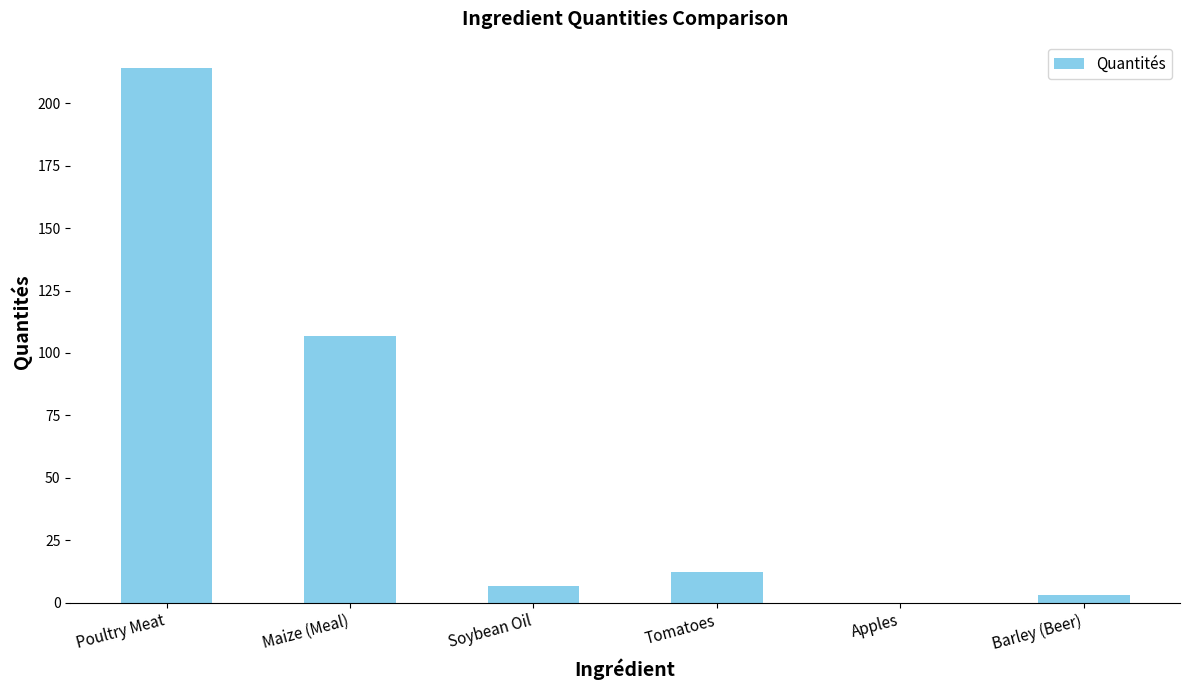

Which category has the highest value across all series?

Poultry Meat